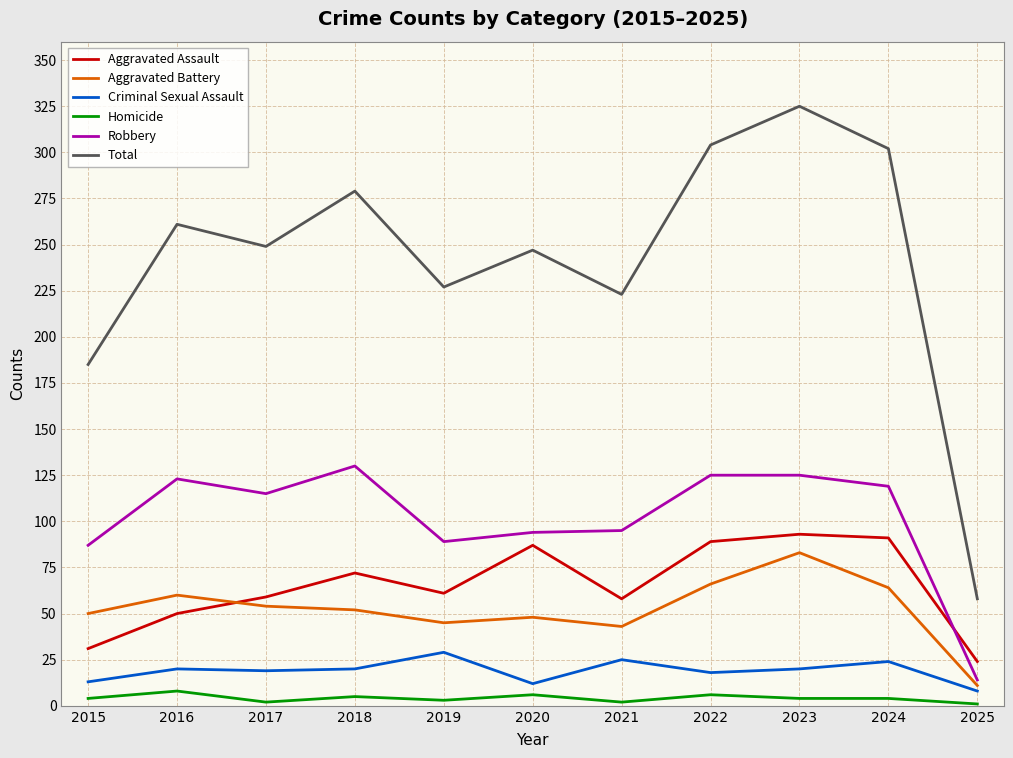

True or false: Homicide and Criminal Sexual Assault cross at least once.

False